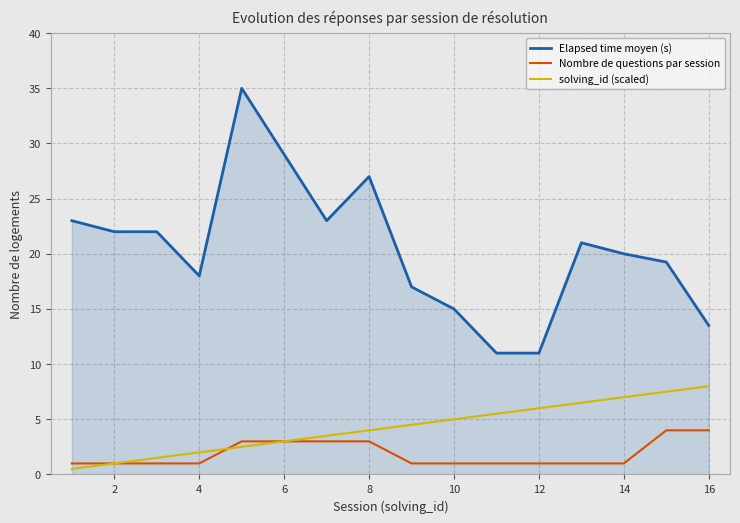

Which series has the largest total across all categories?

Elapsed time moyen (s)